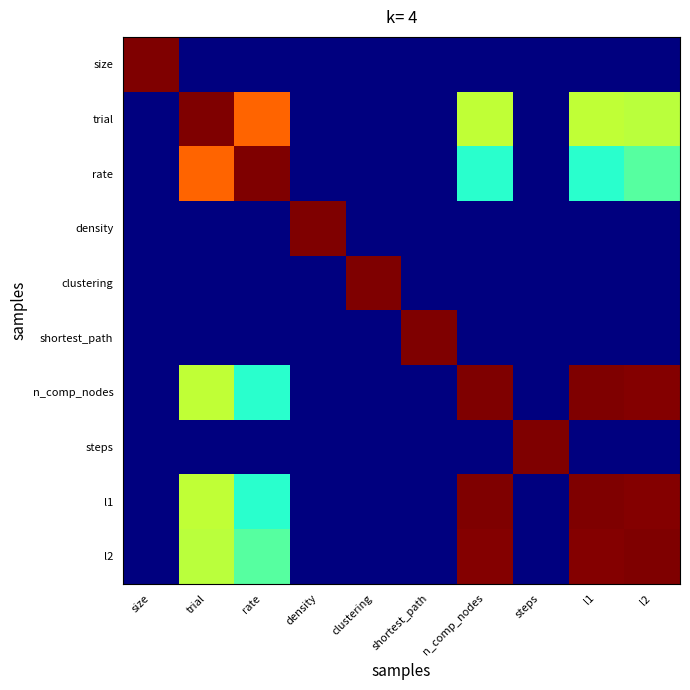

At which category is the sum across all series the highest?

l2